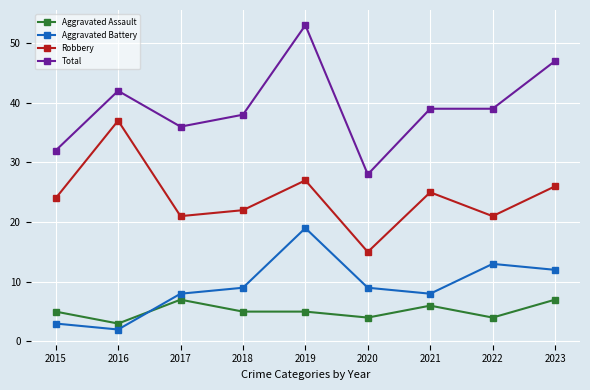

Where is the first local minimum for Aggravated Battery?

2016